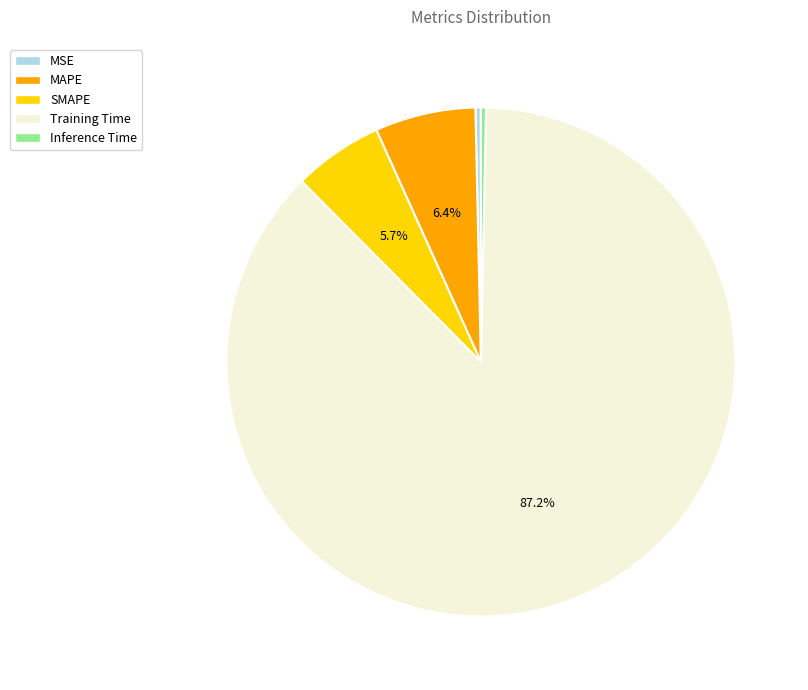

Is it true that MSE is 0% of the pie?

True